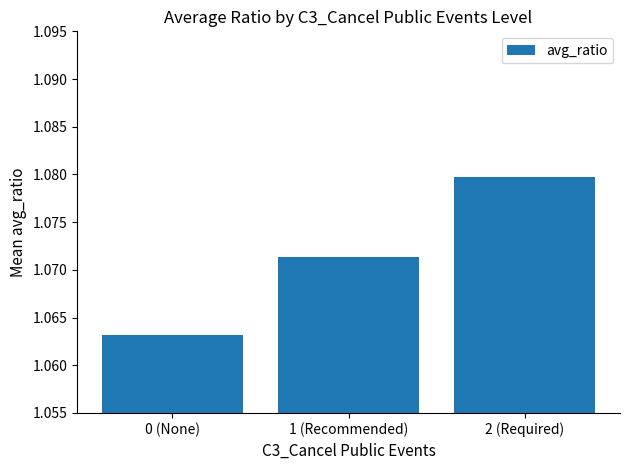

What is the label of the 2nd bar from the left?

1 (Recommended)